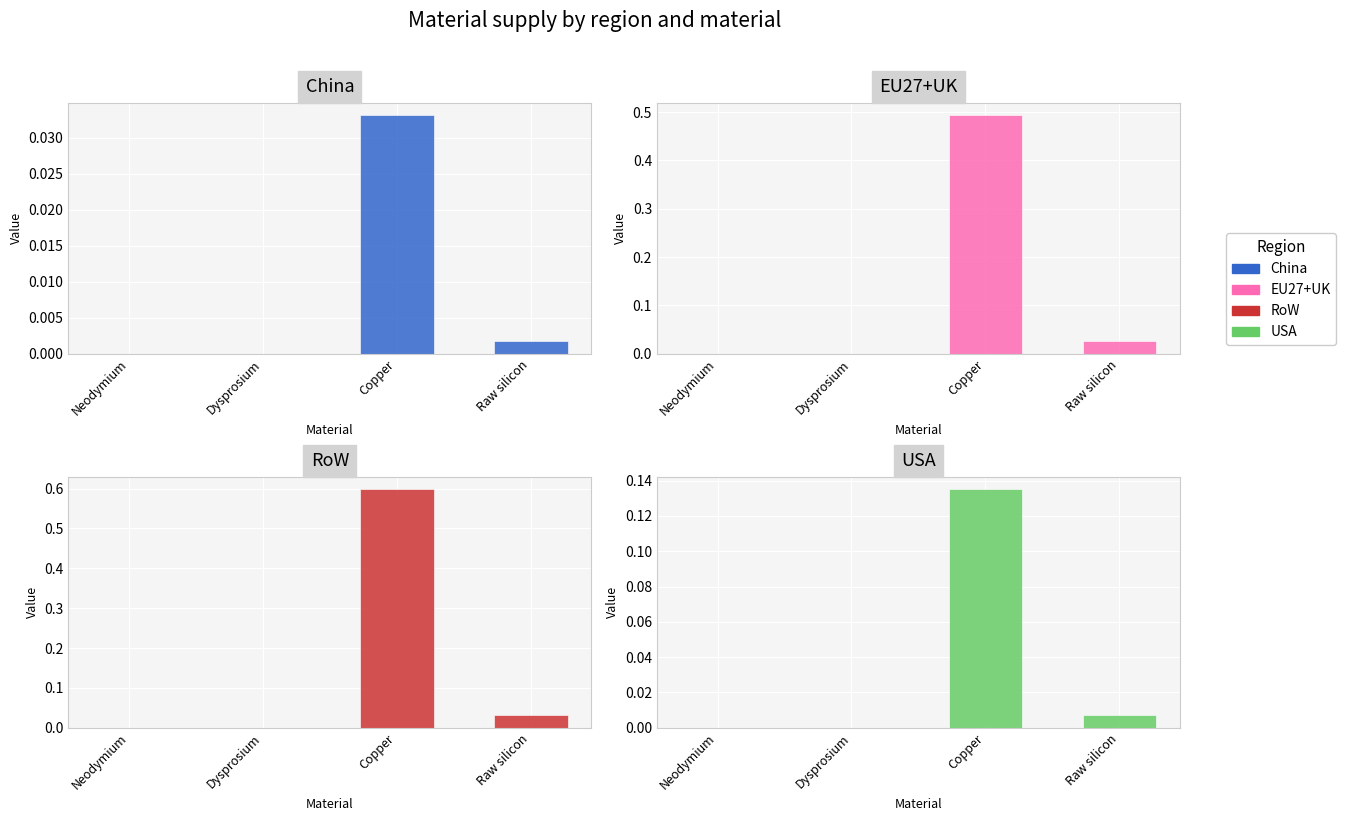

True or false: China has a value of 0.0 at Dysprosium.

True